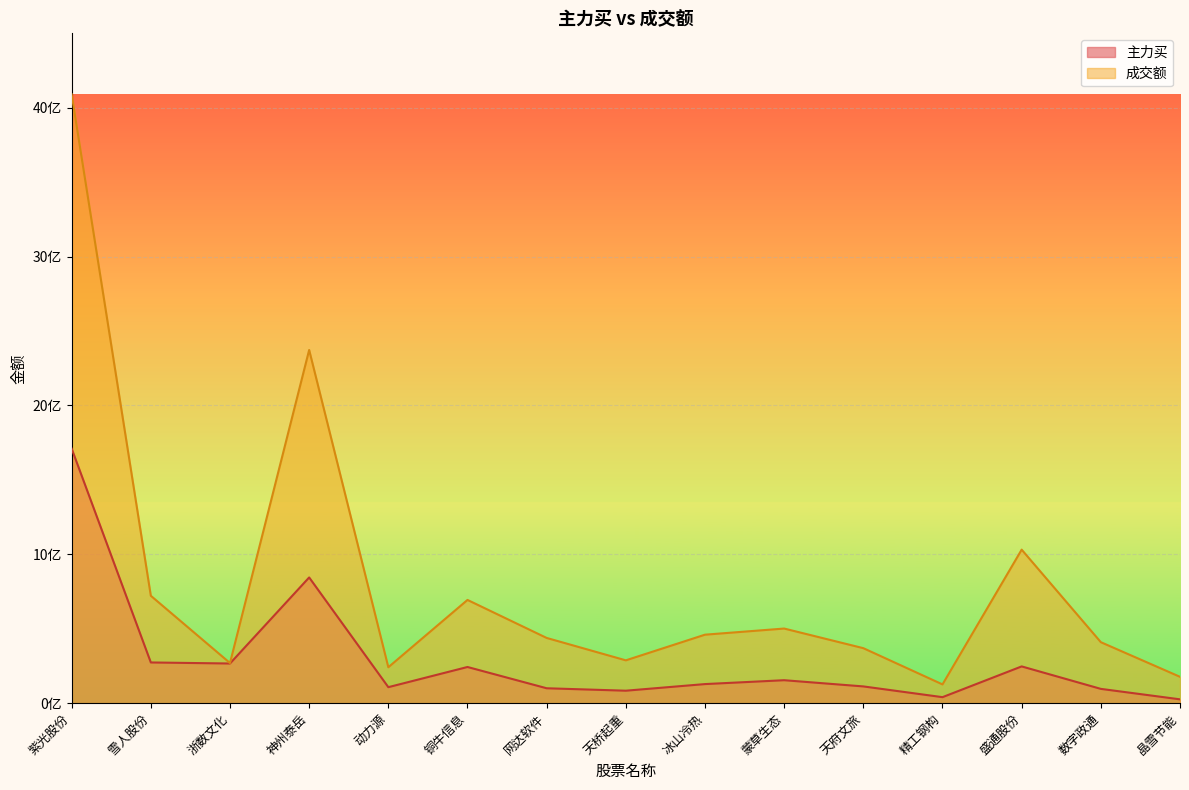

The 成交额 series shows 177118650 at 晶雪节能. True or false?

True